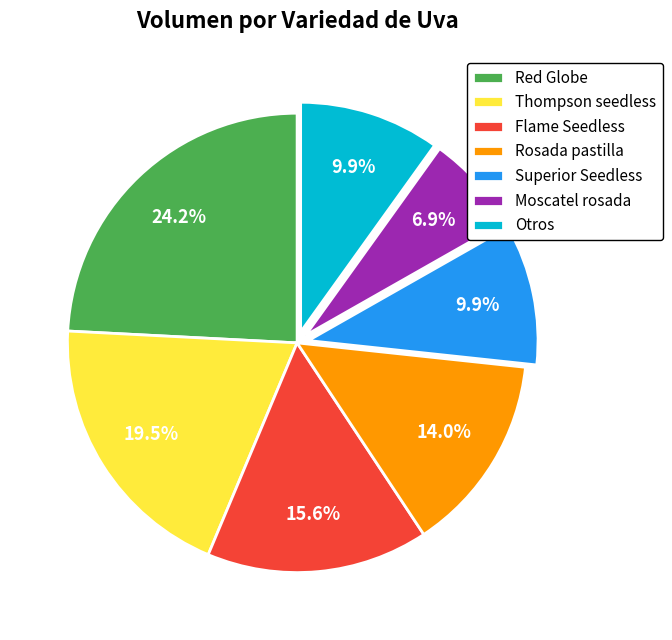

To the nearest percent, what is the average slice percentage?

14%